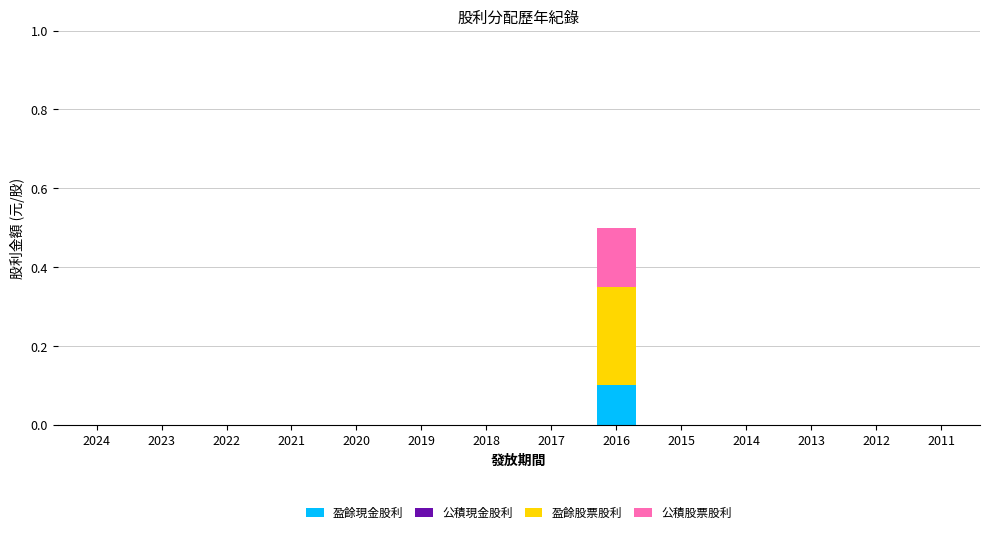

The 盈餘現金股利 series shows 0.0 at 2015. True or false?

True